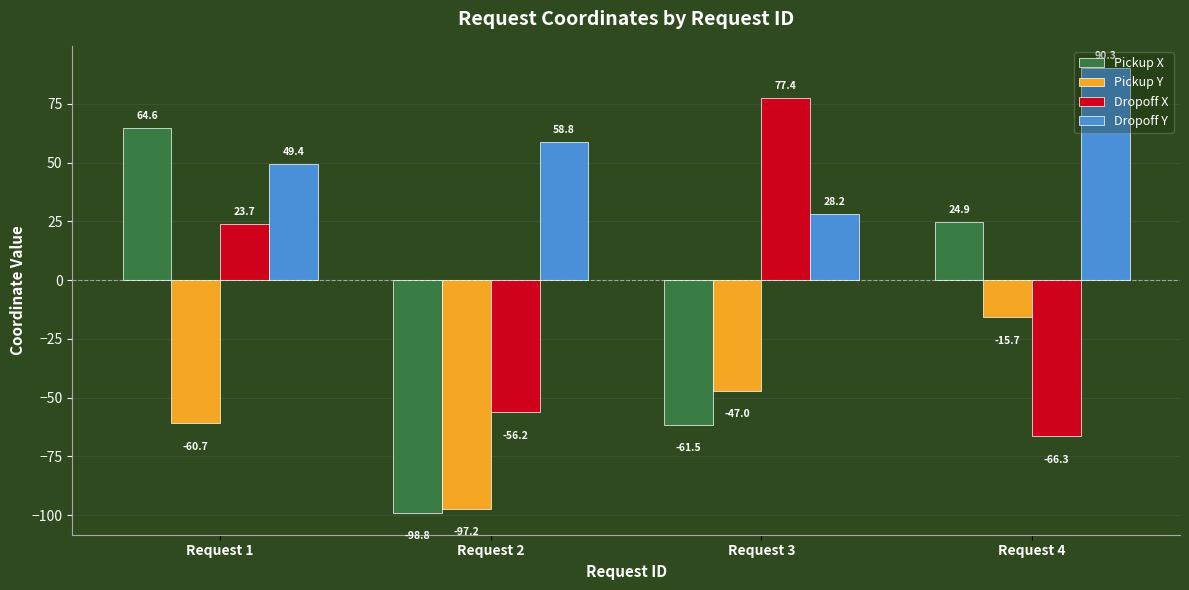

At which label does Dropoff Y first exceed 58?

Request 2